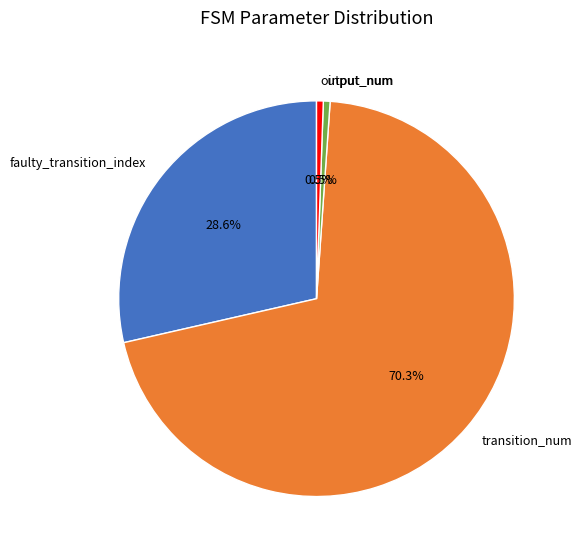

What is the largest slice in the pie chart?

transition_num